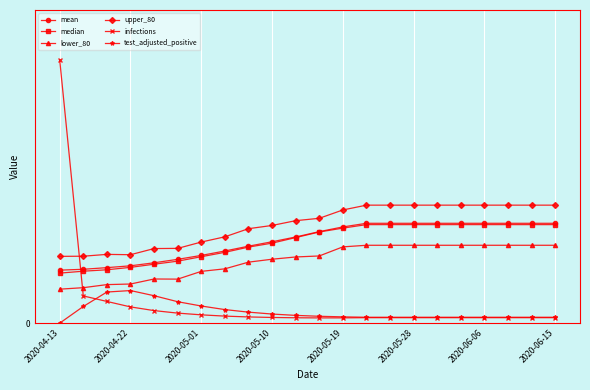

Reading left to right, transcribe all the data shown in this chart.

mean: 0.6	0.6	0.6	0.6	0.7	0.7	0.8	0.8	0.9	0.9	1.0	1.0	1.1	1.1	1.1	1.1	1.1	1.1	1.1	1.1	1.1	1.1
median: 0.6	0.6	0.6	0.6	0.7	0.7	0.7	0.8	0.9	0.9	1.0	1.0	1.1	1.1	1.1	1.1	1.1	1.1	1.1	1.1	1.1	1.1
lower_80: 0.4	0.4	0.4	0.4	0.5	0.5	0.6	0.6	0.7	0.7	0.7	0.8	0.9	0.9	0.9	0.9	0.9	0.9	0.9	0.9	0.9	0.9
upper_80: 0.7	0.7	0.8	0.8	0.8	0.8	0.9	1.0	1.1	1.1	1.1	1.2	1.3	1.3	1.3	1.3	1.3	1.3	1.3	1.3	1.3	1.3
infections: 2.9	0.3	0.2	0.2	0.1	0.1	0.1	0.1	0.1	0.1	0.1	0.1	0.1	0.1	0.1	0.1	0.1	0.1	0.1	0.1	0.1	0.1
test_adjusted_positive: 0.0	0.2	0.3	0.4	0.3	0.2	0.2	0.2	0.1	0.1	0.1	0.1	0.1	0.1	0.1	0.1	0.1	0.1	0.1	0.1	0.1	0.1